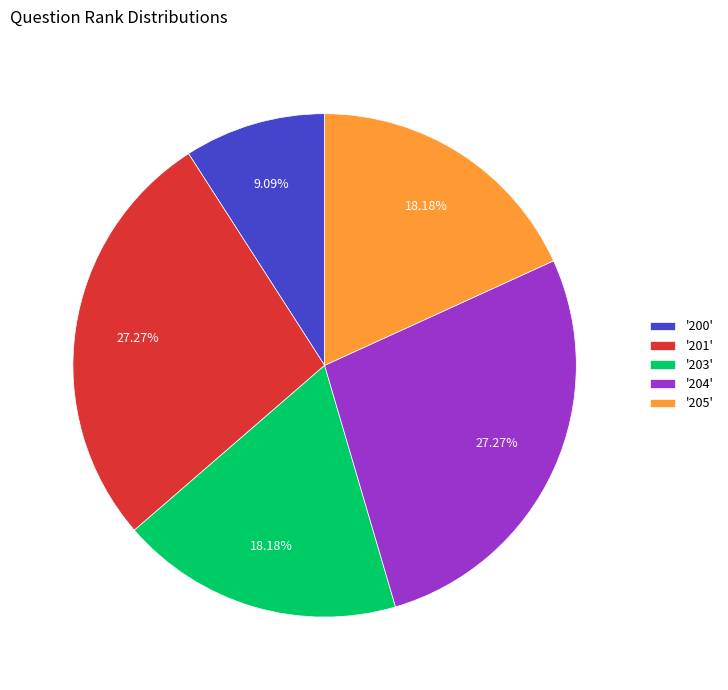

Which has a higher value, '203' or '200'?

'203'